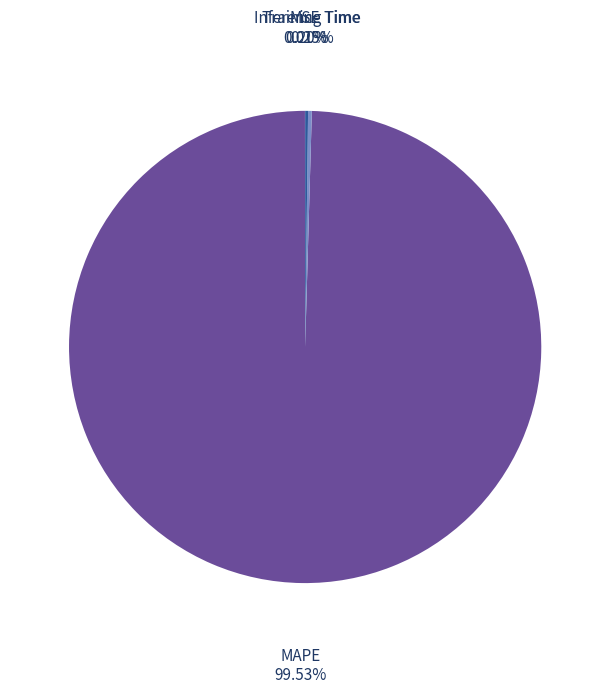

To the nearest percent, what is the average slice percentage?

25%